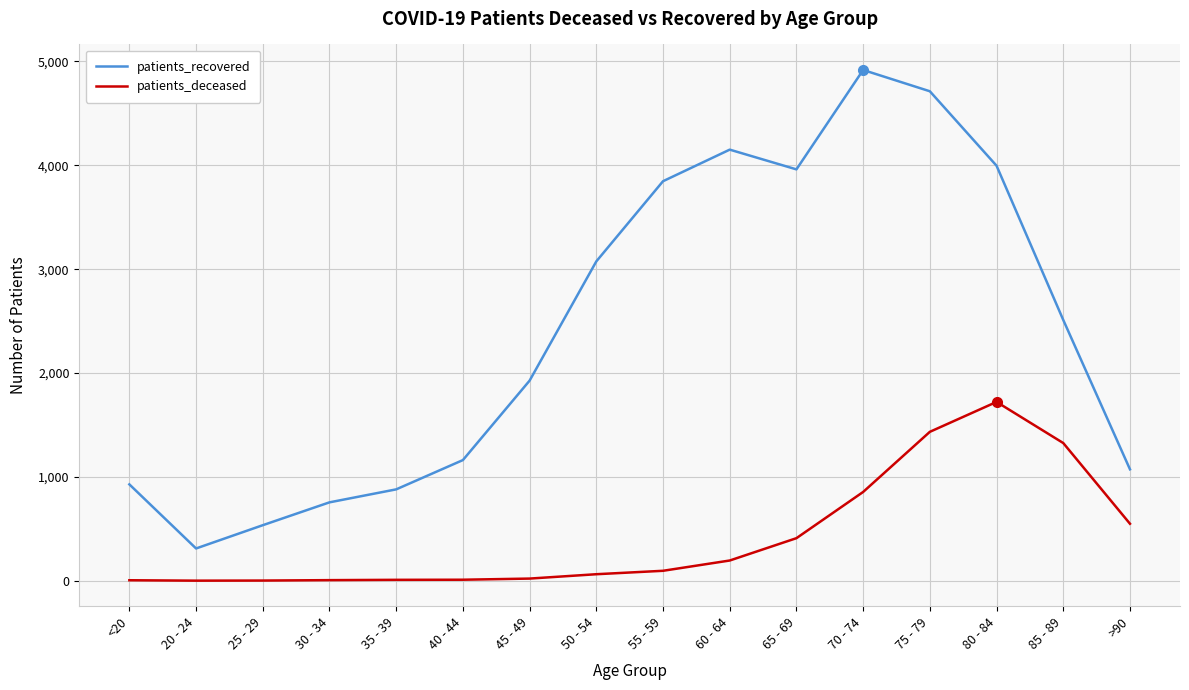

Read the patients_deceased value at 50 - 54, to the nearest 50.

50